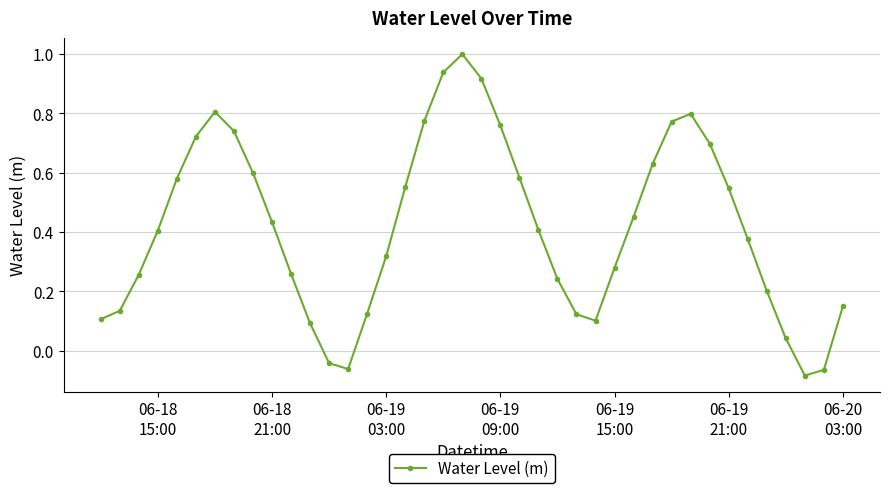

How many interior local valleys (lower than both neighbors) does the data have?

3